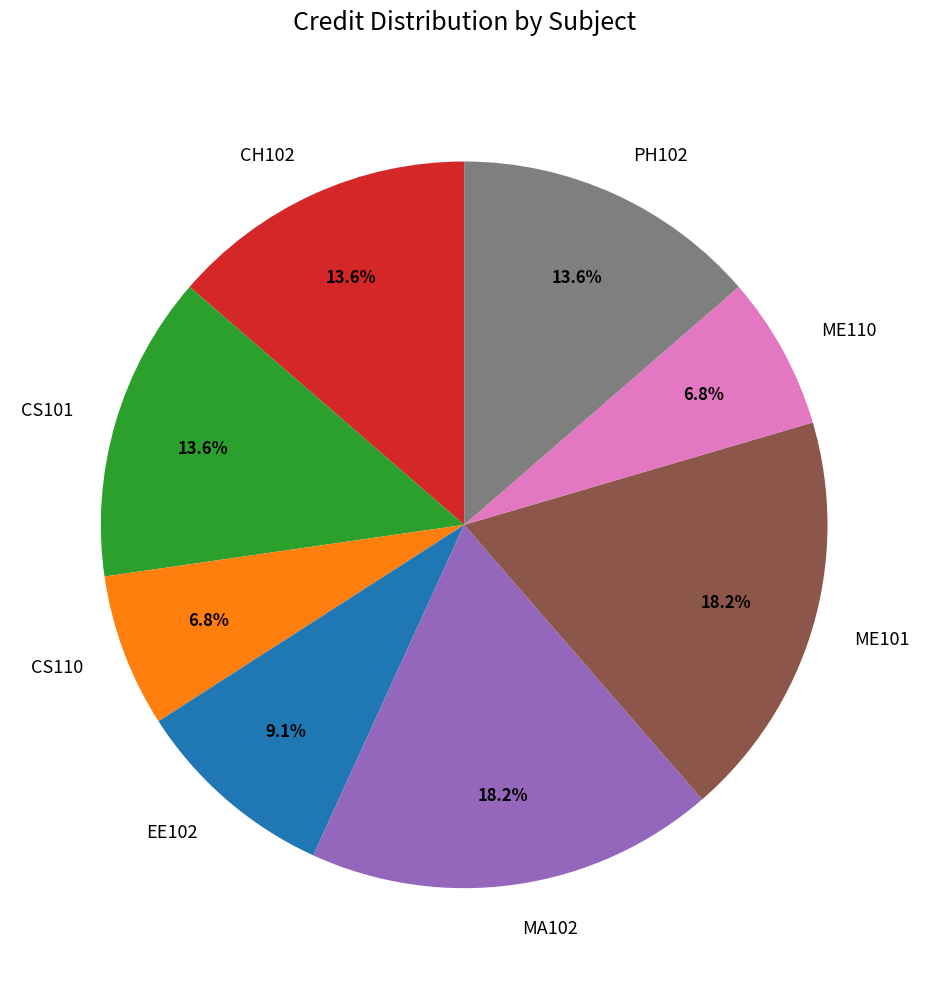

How many slices are in this pie chart?

8